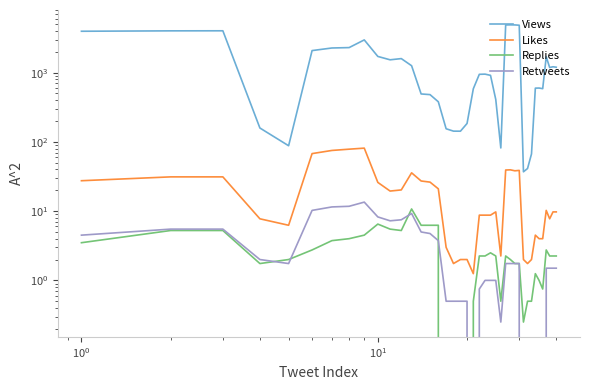

At how many categories does at least one series exceed 928?

21